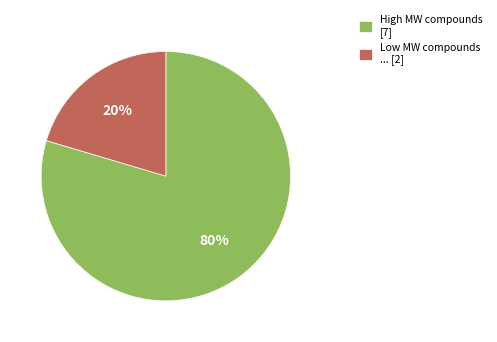

Between High MW compounds [7] and Low MW compounds ... [2], which is larger?

High MW compounds [7]